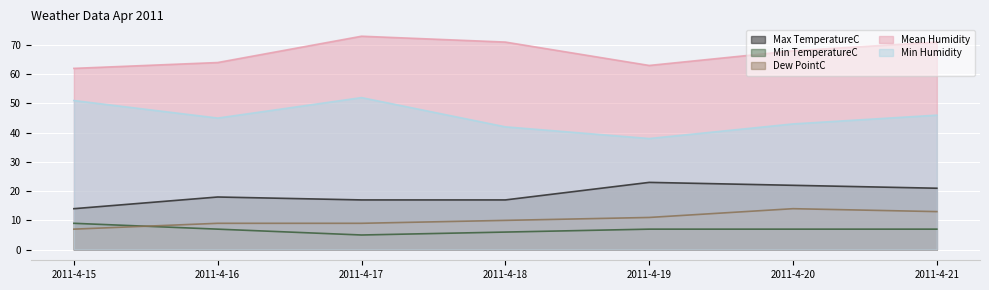

Rank the categories by Max TemperatureC value from lowest to highest.

2011-4-15, 2011-4-17, 2011-4-18, 2011-4-16, 2011-4-21, 2011-4-20, 2011-4-19